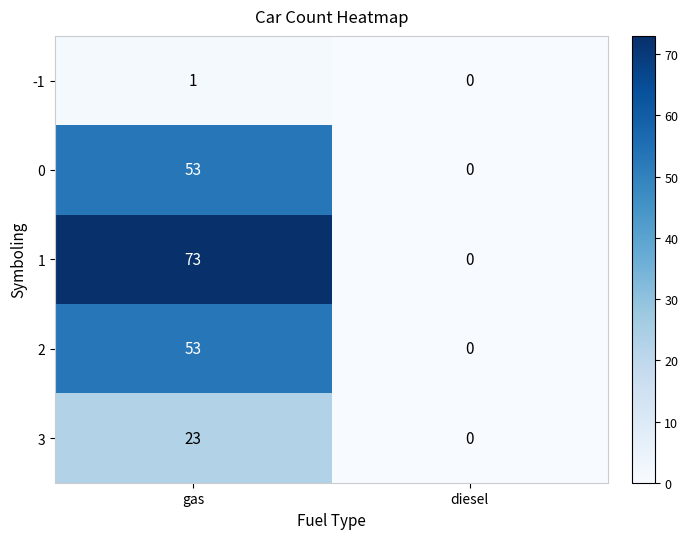

What is the sum of all 2 values?

53